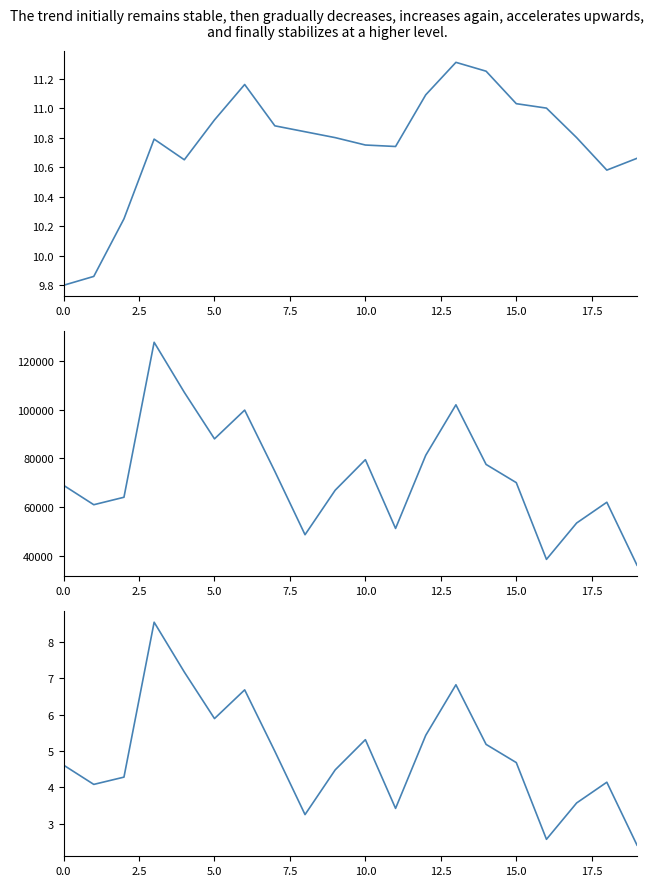

Which category has the lowest value across all series?

19